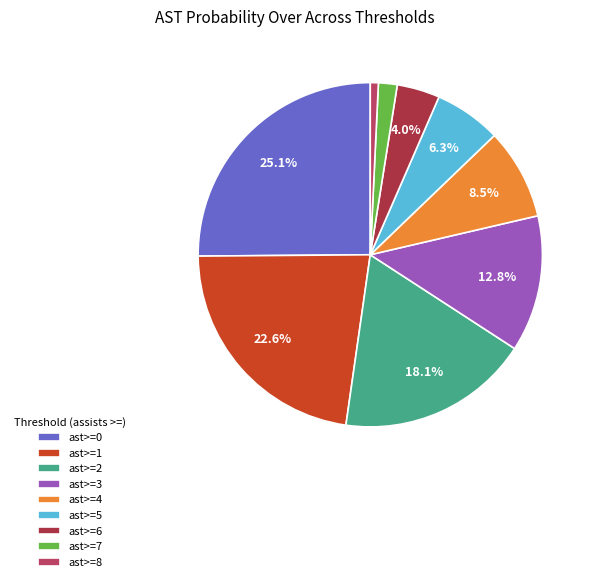

Approximately how many times larger is the value at ast>=5 compared to ast>=2?

0.3